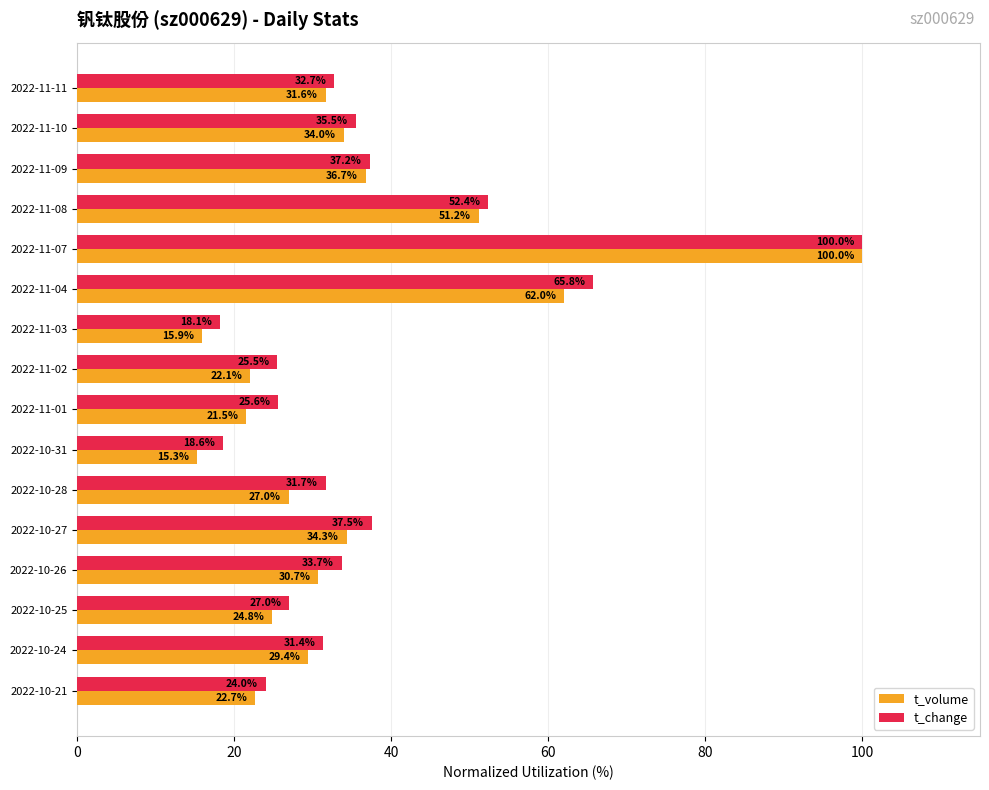

Which category has the highest value in the t_volume series?

2022-11-07